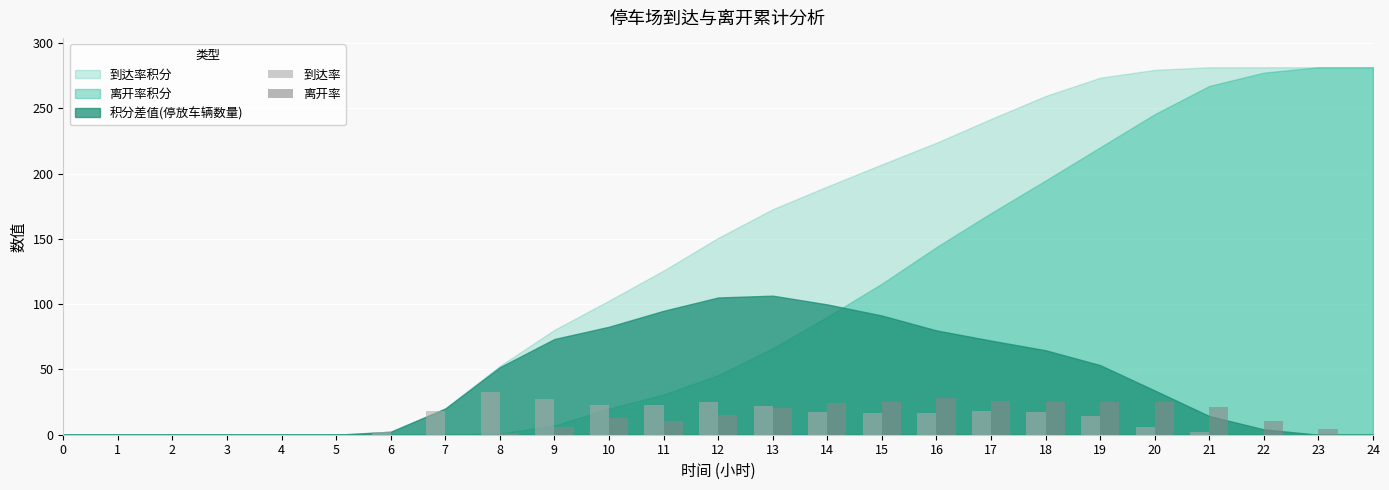

True or false: 离开率 has a value of 7.2 at 21.

False